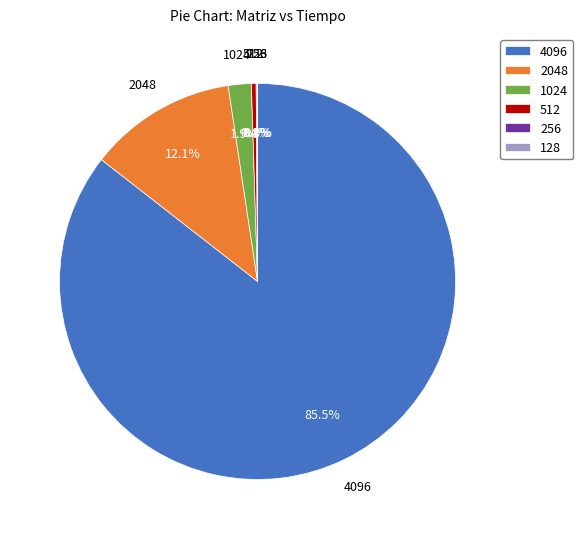

Which slice represents more than half of the pie?

4096